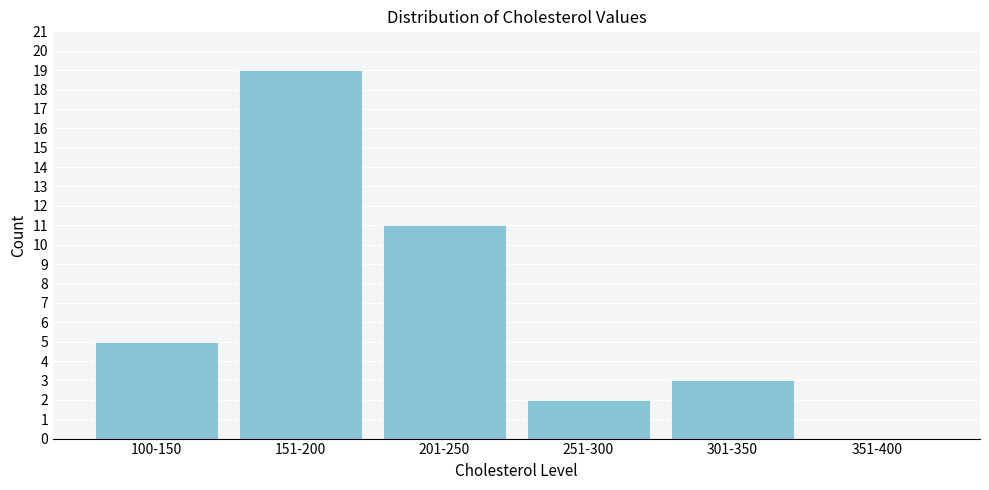

Reading left to right, list all the values displayed in this chart.

100-150=5	151-200=19	201-250=11	251-300=2	301-350=3	351-400=0